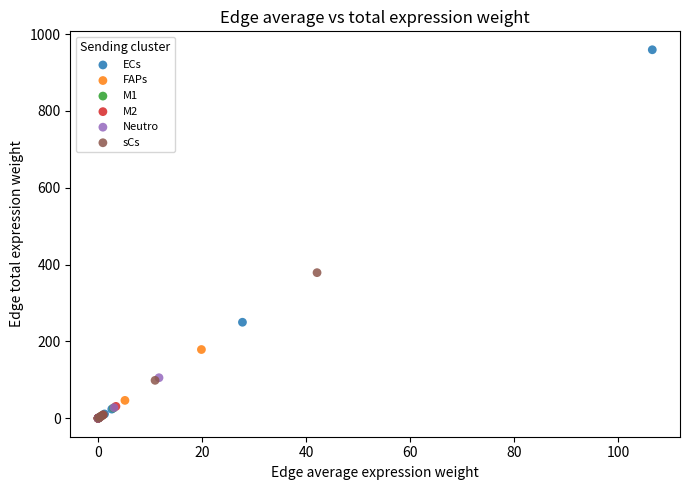

Which series reaches the maximum Y coordinate?

ECs